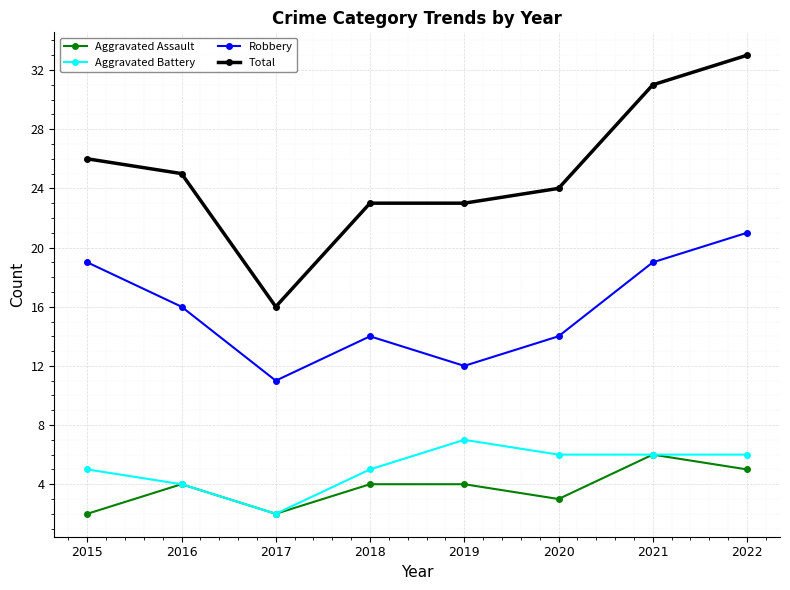

How many lines are shown in the chart?

4